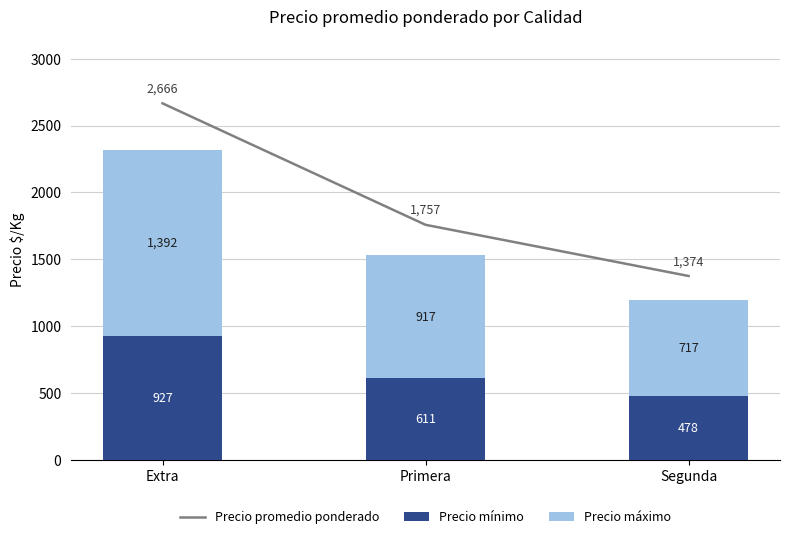

What is the label of the 1st bar from the left?

Extra